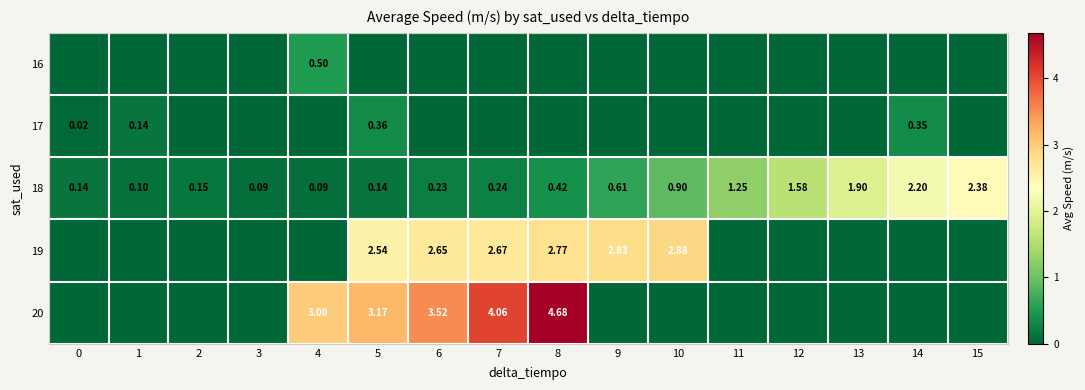

What is the total value across all series at 3?

0.1